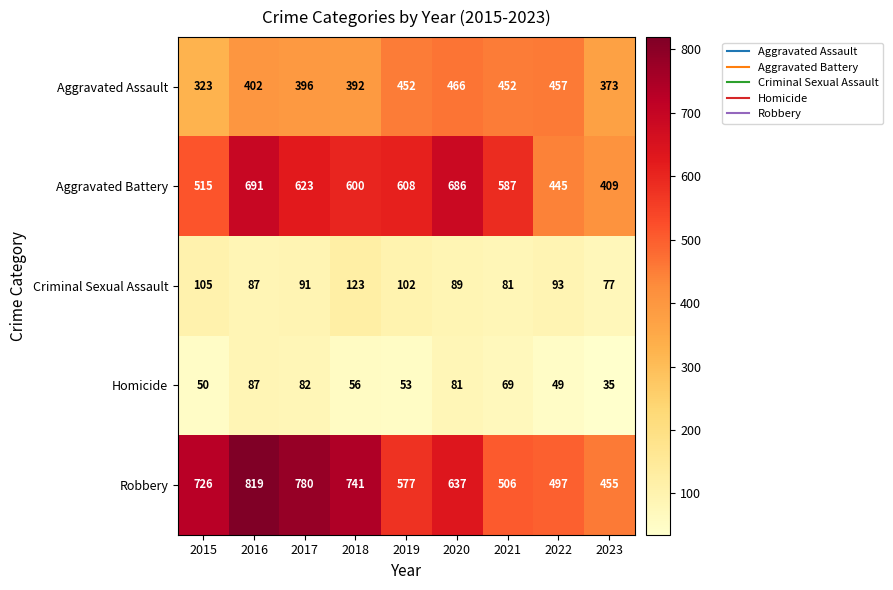

What is the average value of the Homicide series?

62